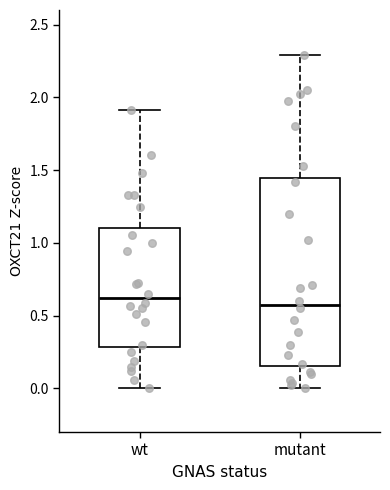

Reading left to right, read every box against the y-axis: the position of its median line, the range the box covers, and the ends of its whiskers. The values are not printed on the chart, so give them approximately, as read against the axis.

wt: median 0.60, box 0.30 to 1.10, whiskers 0.00 to 1.90
mutant: median 0.60, box 0.15 to 1.45, whiskers 0.00 to 2.30